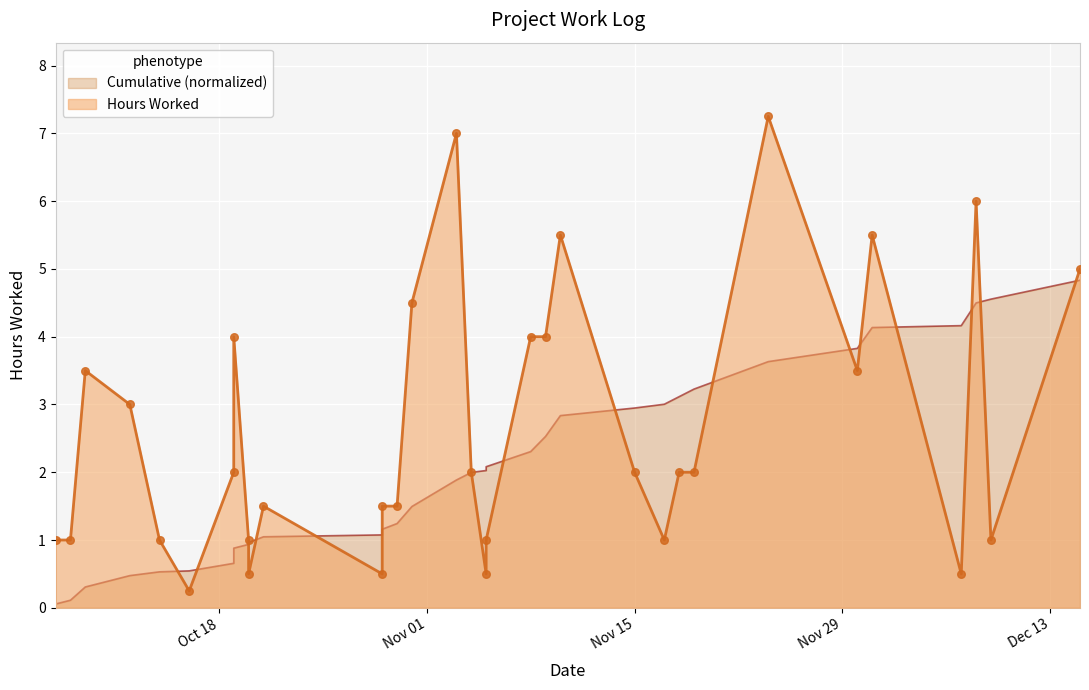

Between 2011-10-16 and 2011-11-09, which is larger?

2011-11-09